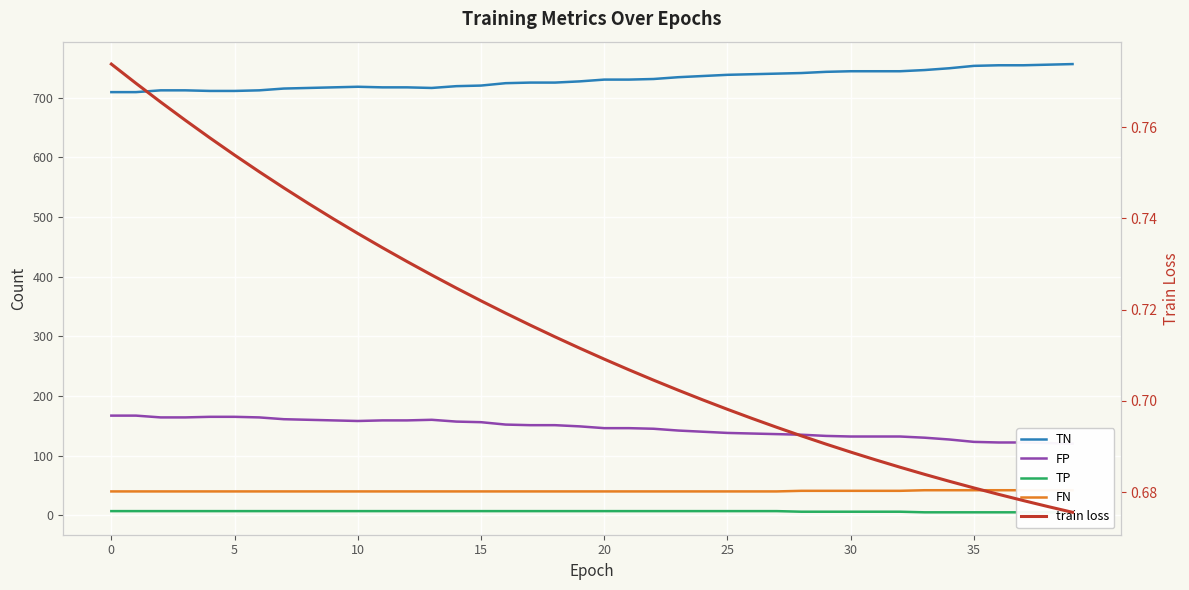

How many FN values are between 40 and 41?

33